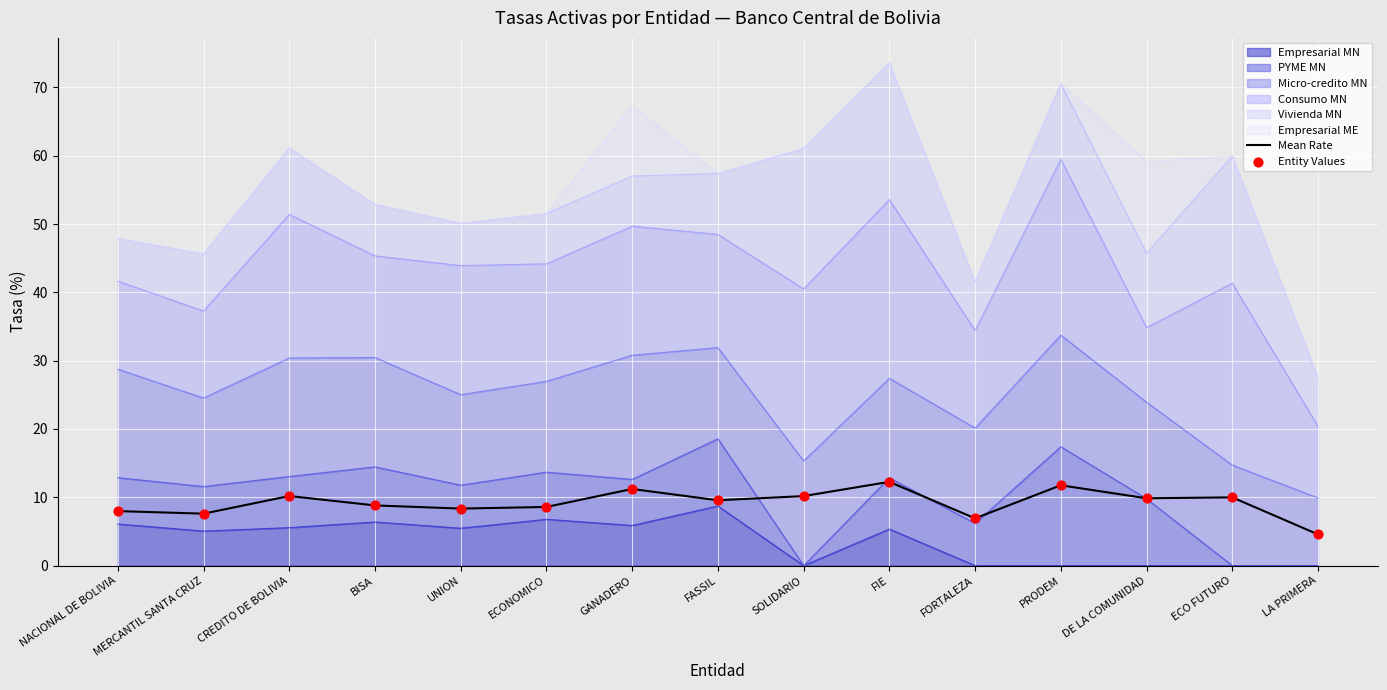

Which series has the widest spread of Y values?

Mean Rate